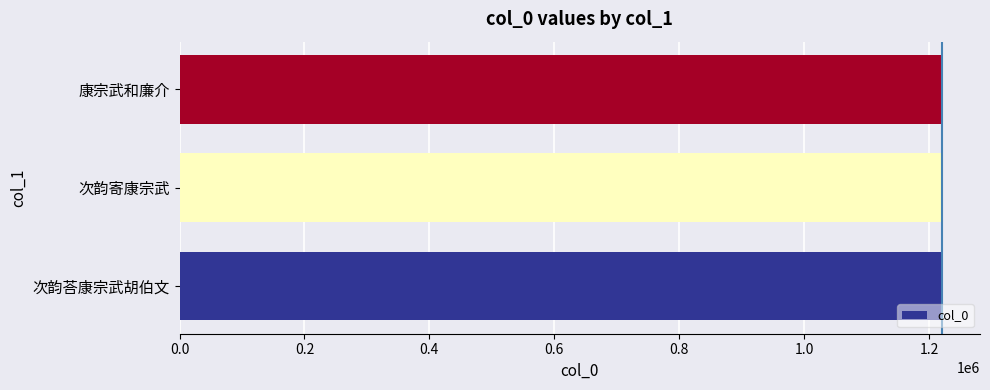

Read the value at 康宗武和廉介.

1220337